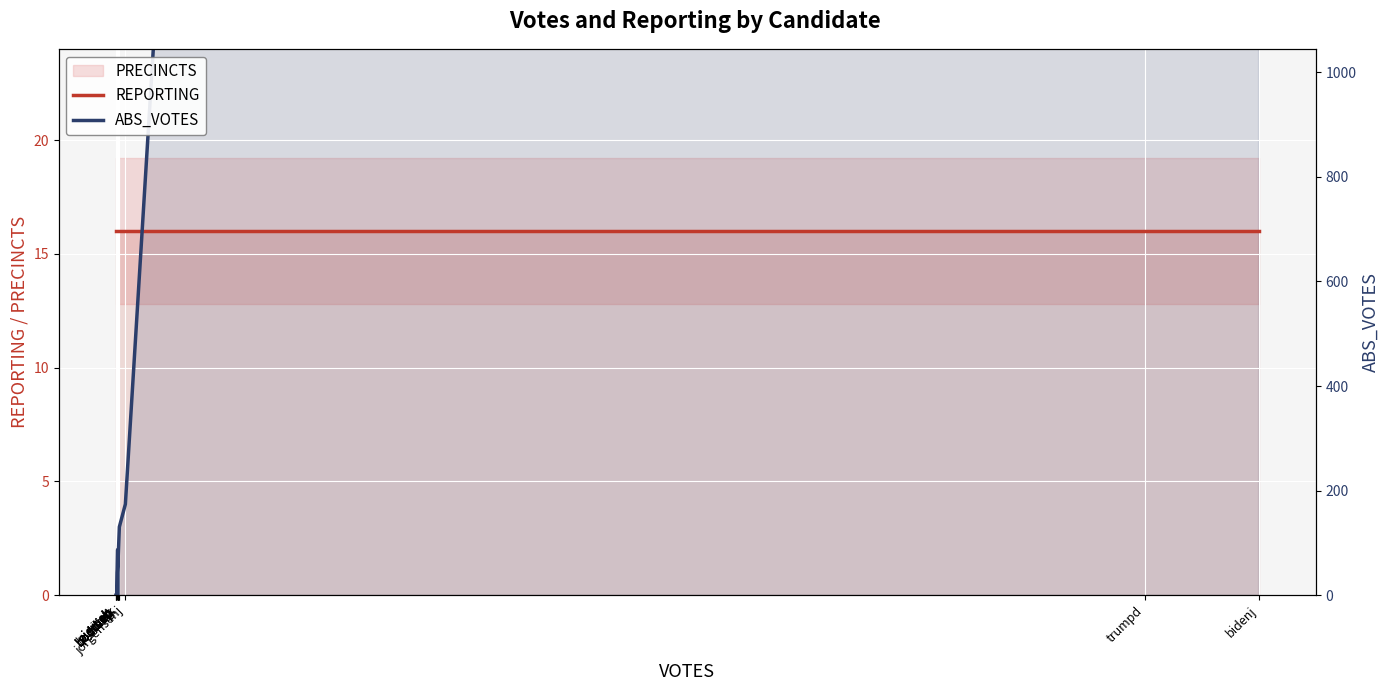

What is the sum of the ABS_VOTES values at trumpd and pierceb?

734